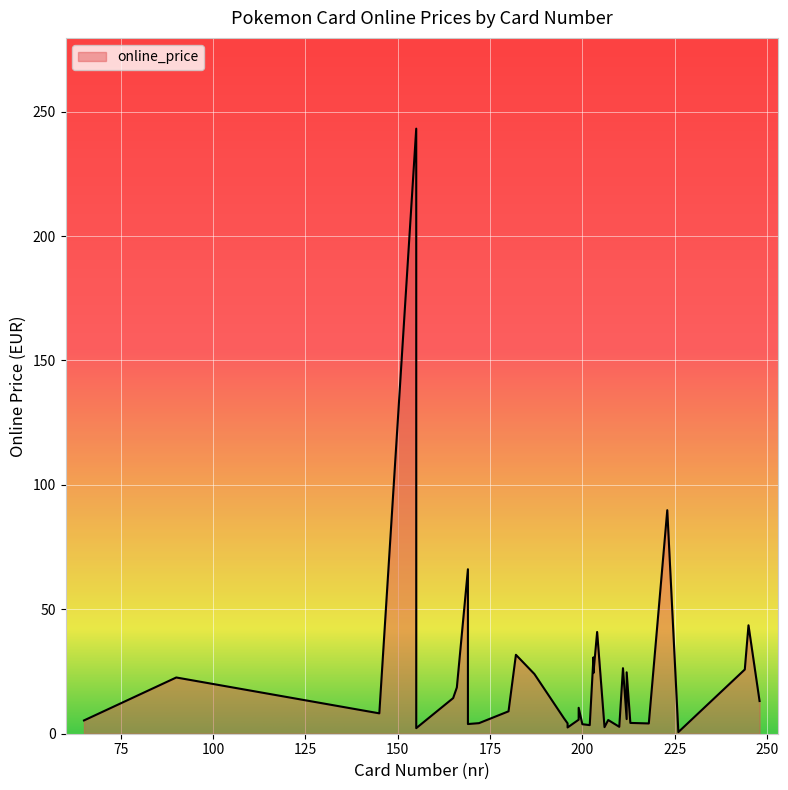

What is the change in value from 248 to 207?

-7.6